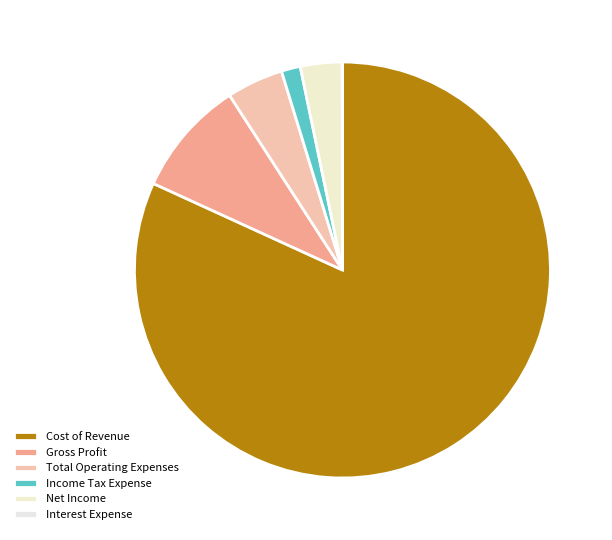

Approximately how many times larger is the value at Gross Profit compared to Interest Expense?

466.5